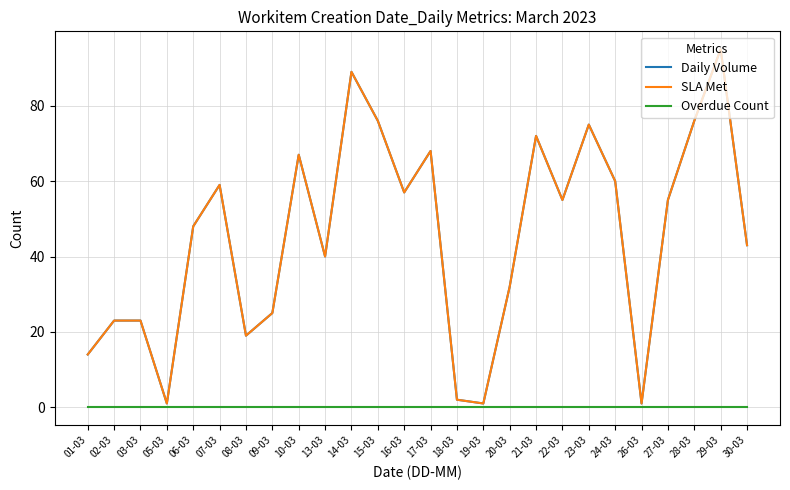

True or false: SLA Met and Daily Volume intersect in this chart.

False